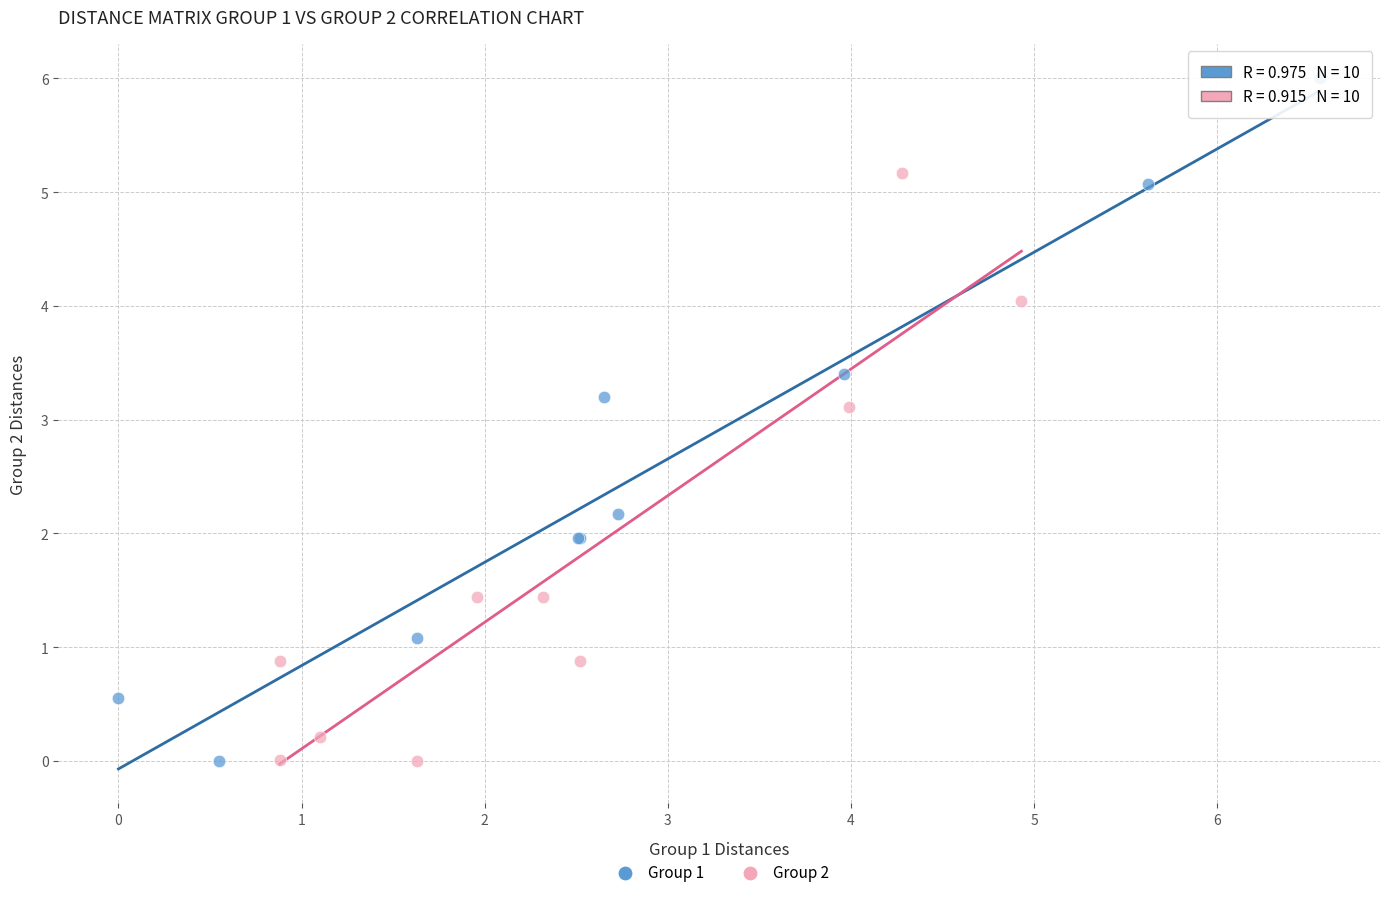

Which series has the largest Y range (max minus min)?

Group 1